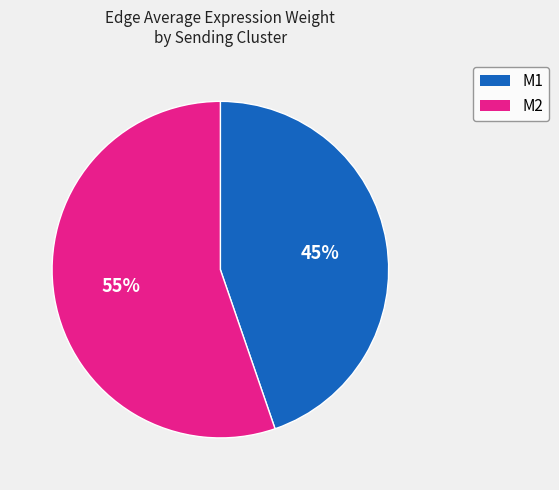

What is the ratio of the value at M2 to the value at M1?

1.2